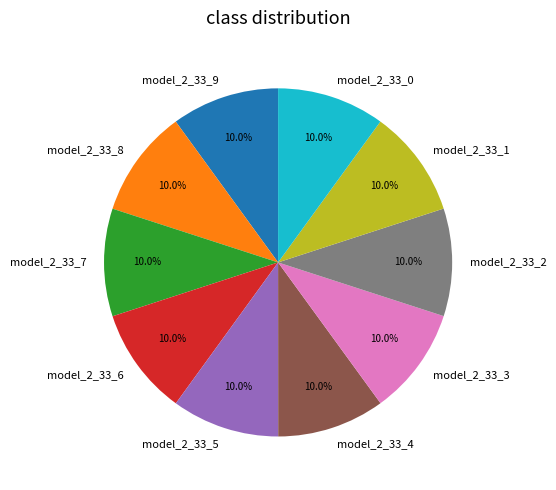

Is there any slice that represents more than half of the pie?

No